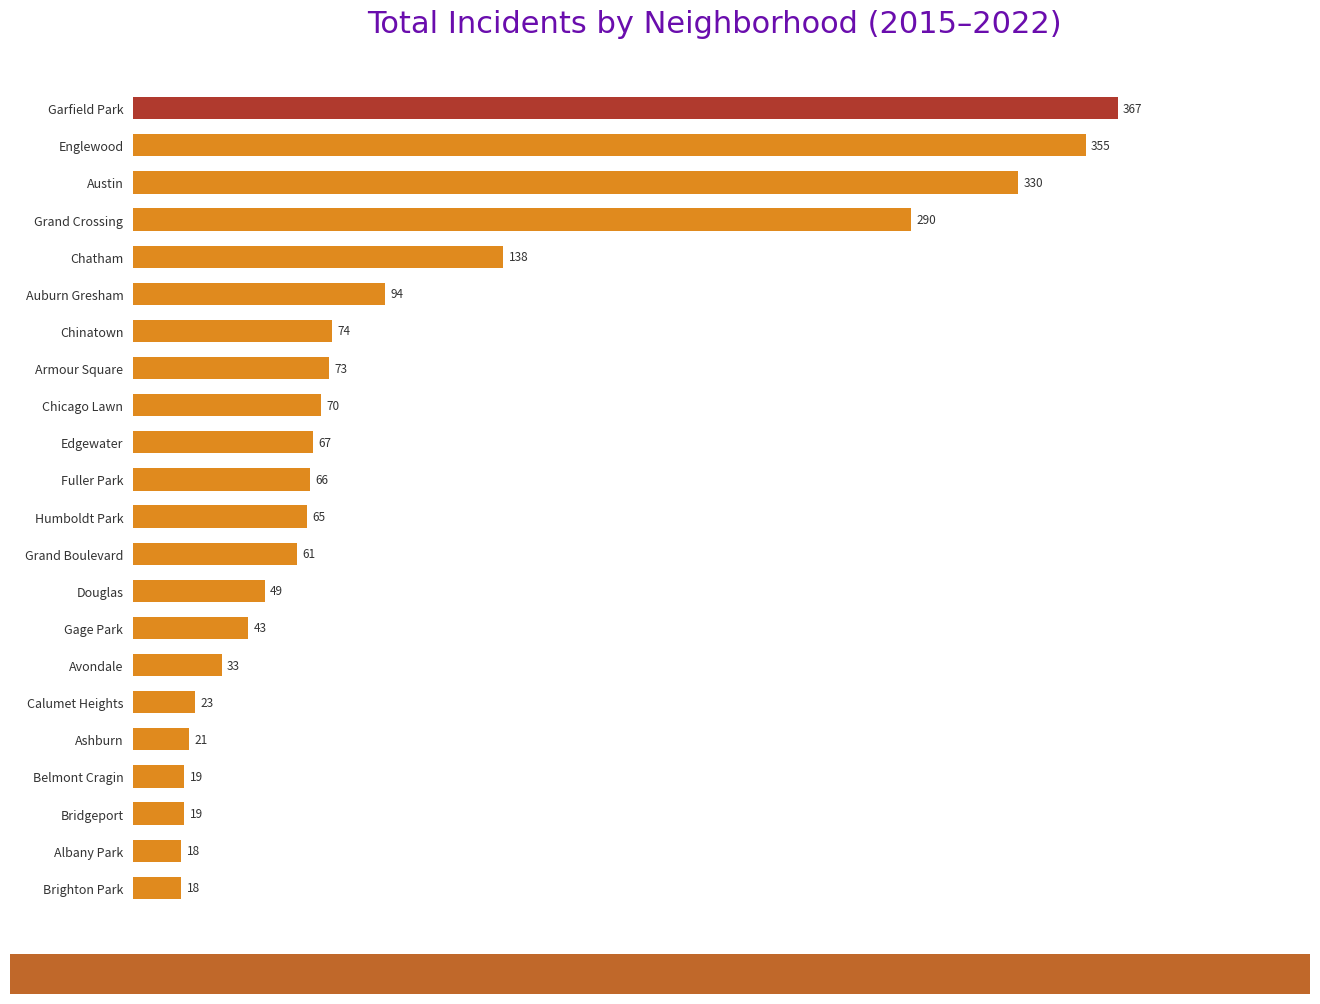

Are the bars horizontal?

Yes